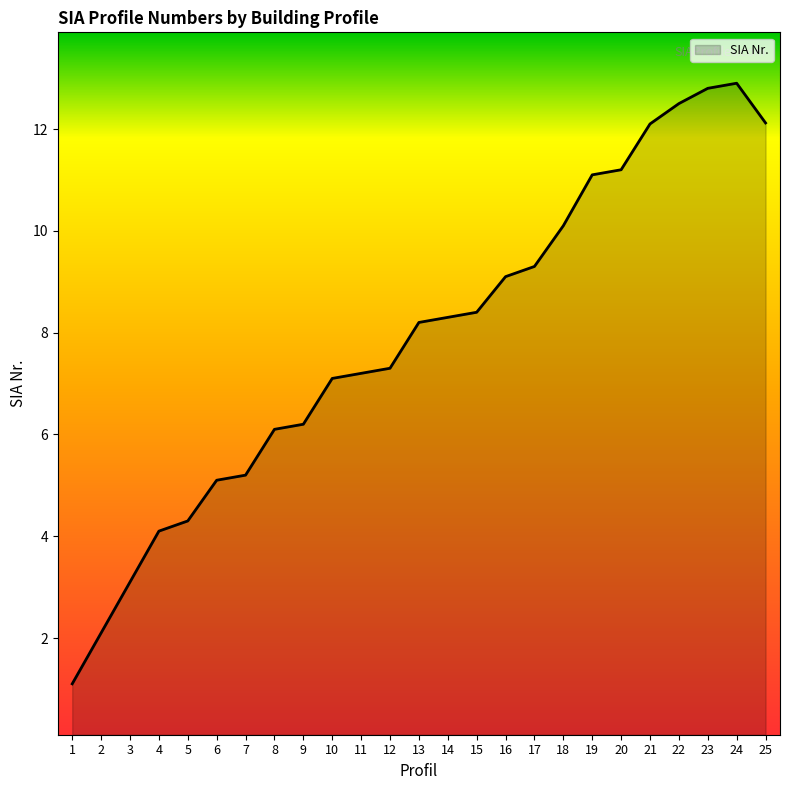

Count the number of values greater than 8.

13